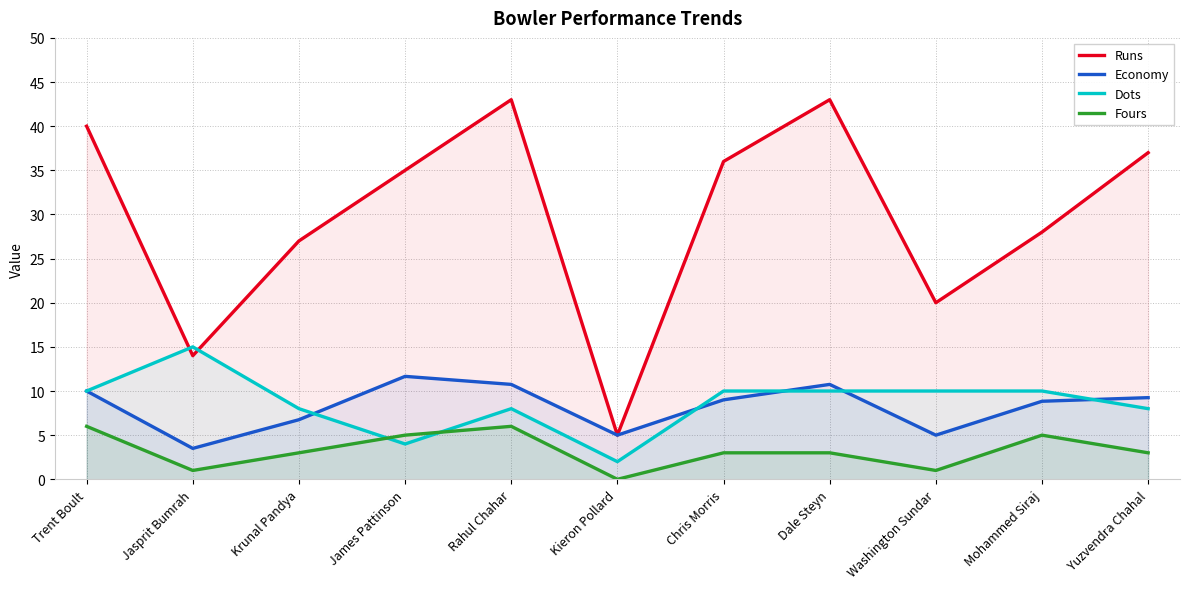

List the series in order of their peak value, lowest first.

Fours, Economy, Dots, Runs